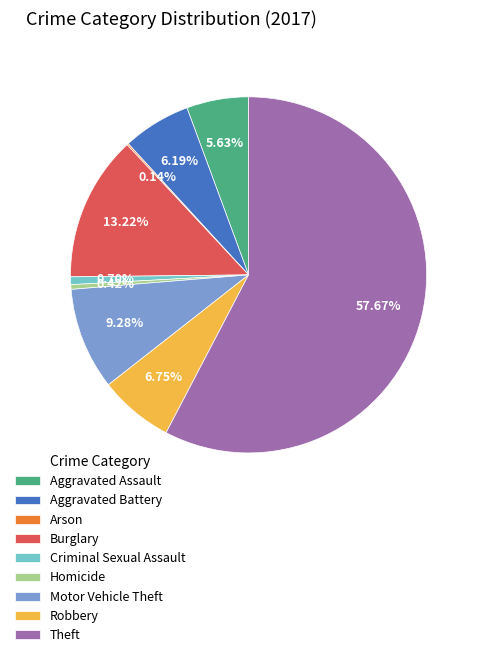

To the nearest percent, what percentage of the pie is Burglary?

13%